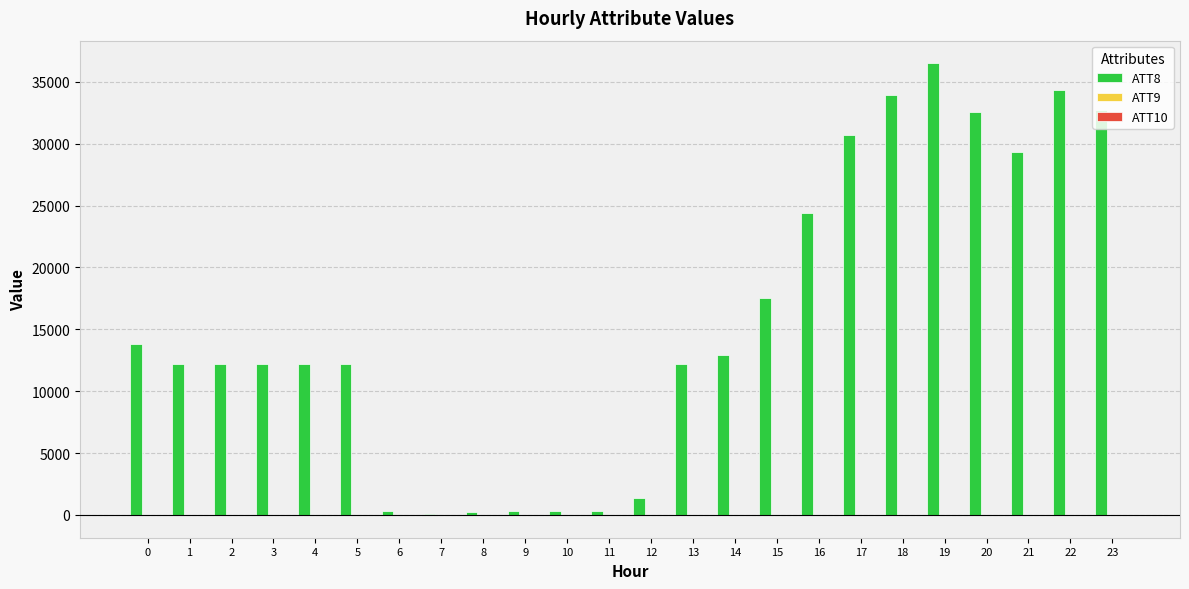

The value of ATT8 at 2 is 6958.0. True or false?

False